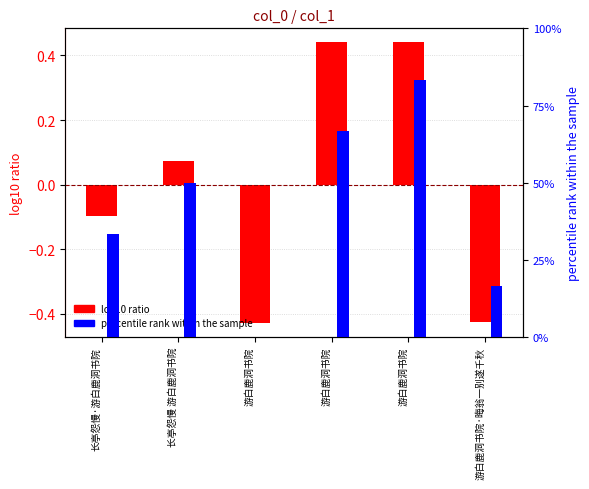

List the labels in order of log10 ratio value, smallest first.

游白鹿洞书院, 游白鹿洞书院·晦翁一别遂千秋, 长亭怨慢·游白鹿洞书院, 长亭怨慢 游白鹿洞书院, 游白鹿洞书院, 游白鹿洞书院